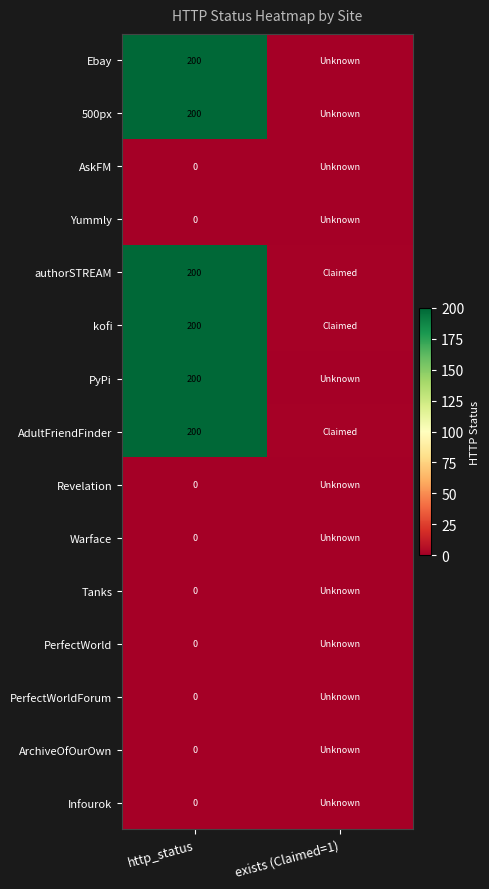

At how many categories does at least one series exceed 8?

1